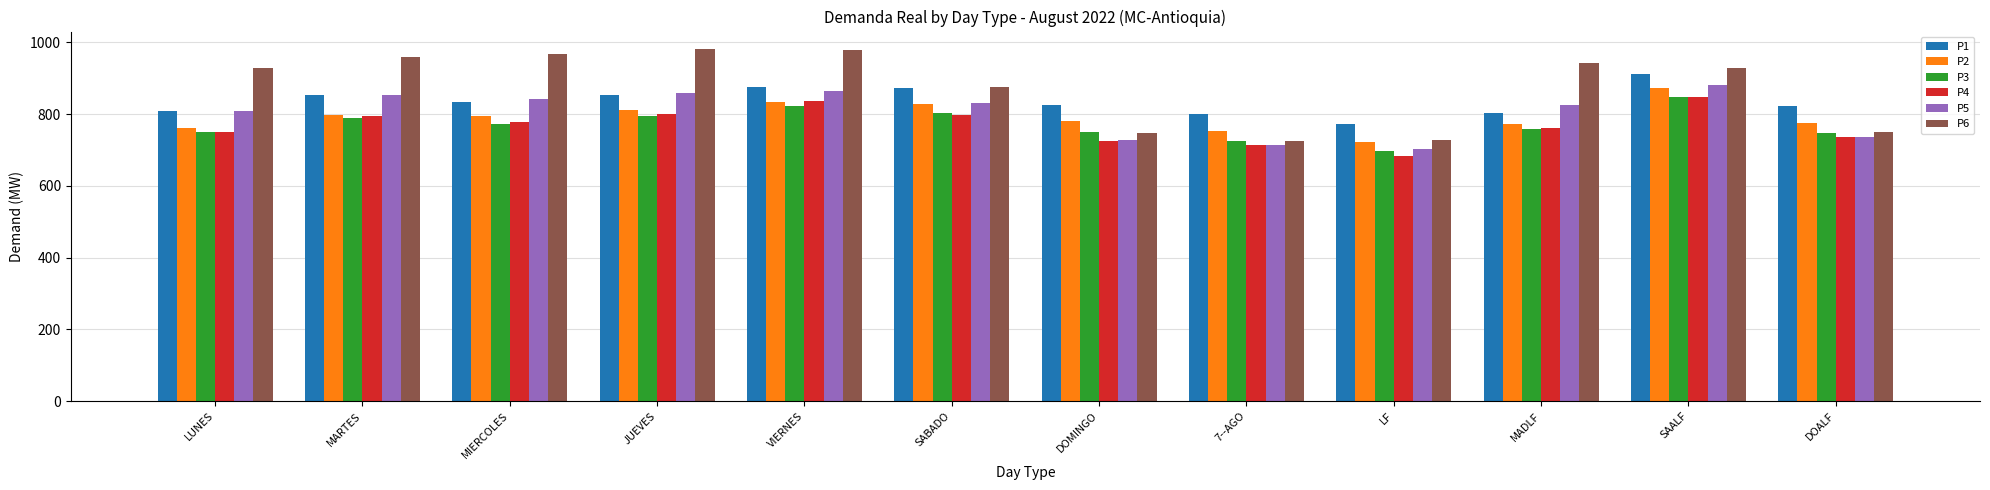

How many groups of bars are there?

12